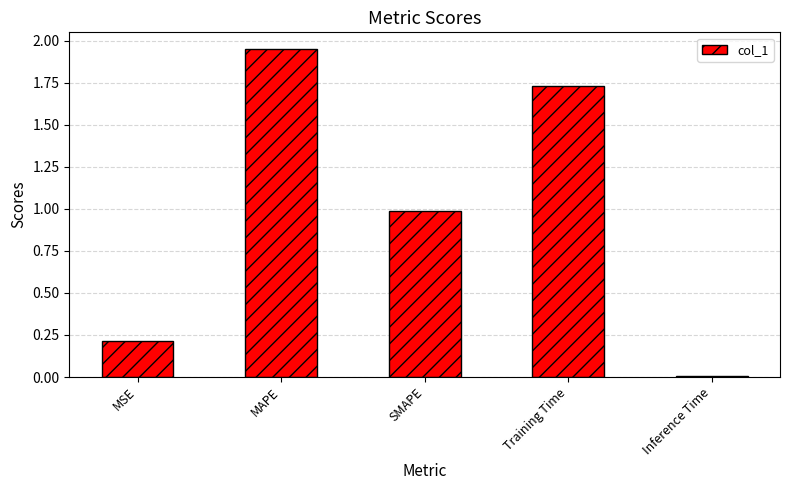

Is it true that the value at Training Time is 2.8?

False